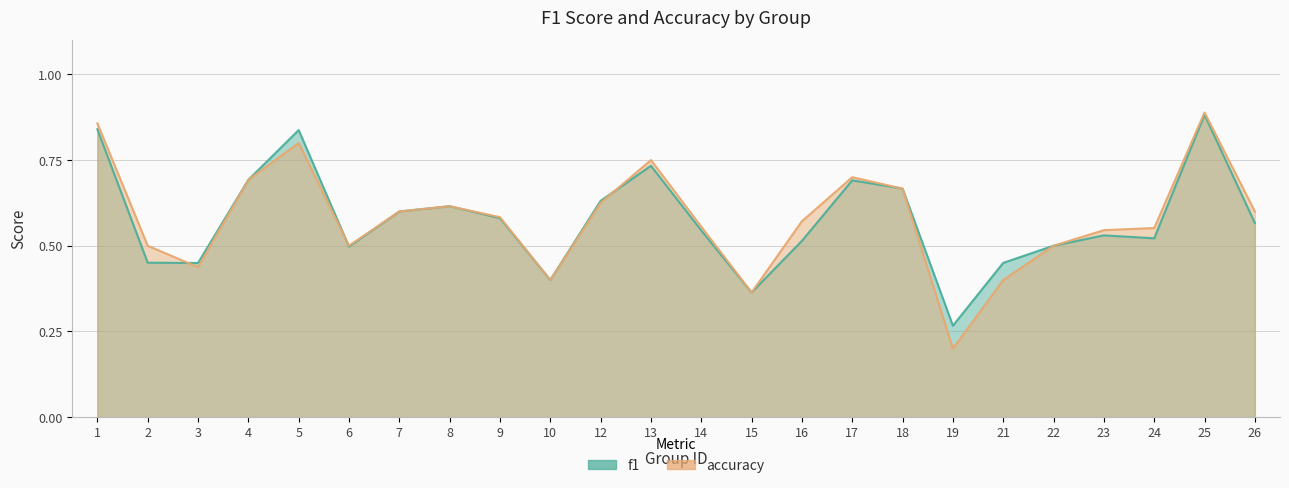

Rank the series by their maximum value, from highest to lowest.

accuracy, f1